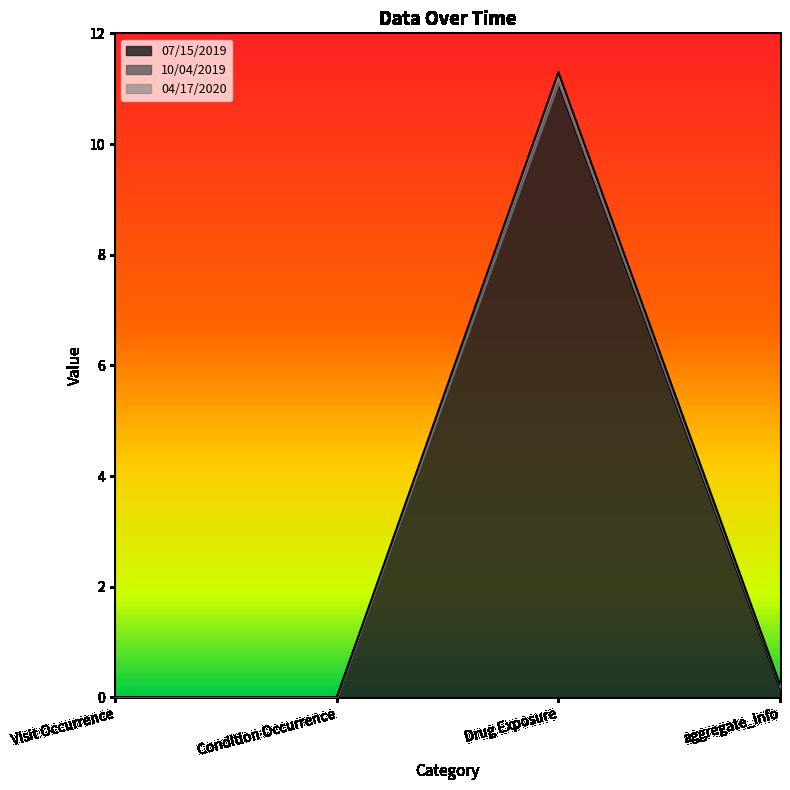

True or false: 07/15/2019 and 04/17/2020 intersect in this chart.

False